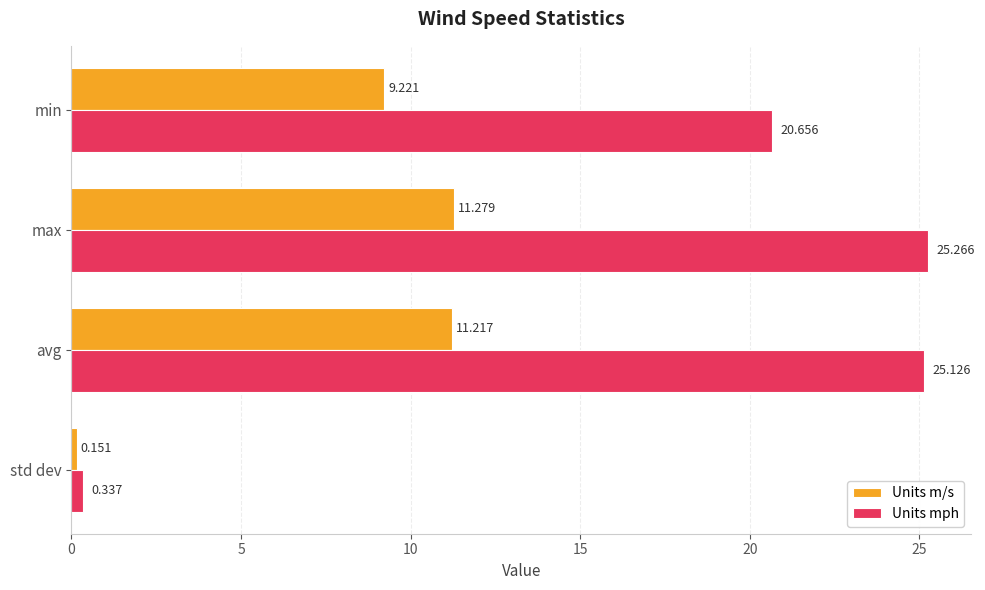

Rank the series at avg from highest to lowest value.

Units mph, Units m/s